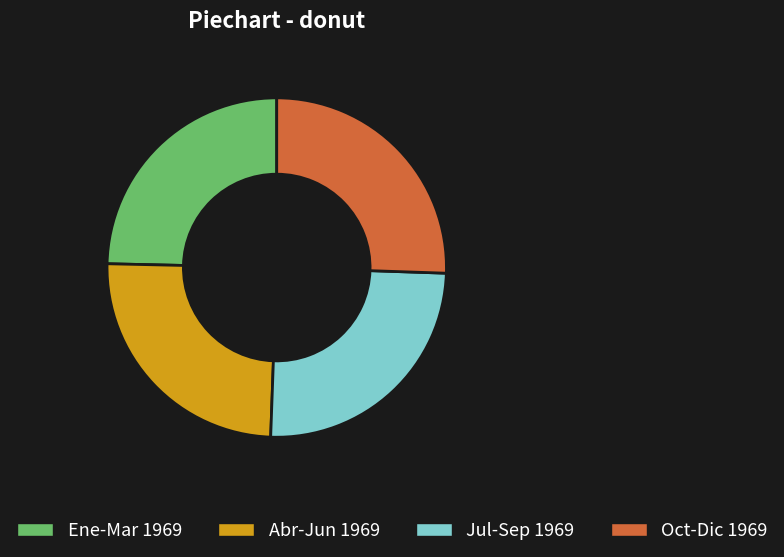

How many slices are in this pie chart?

4